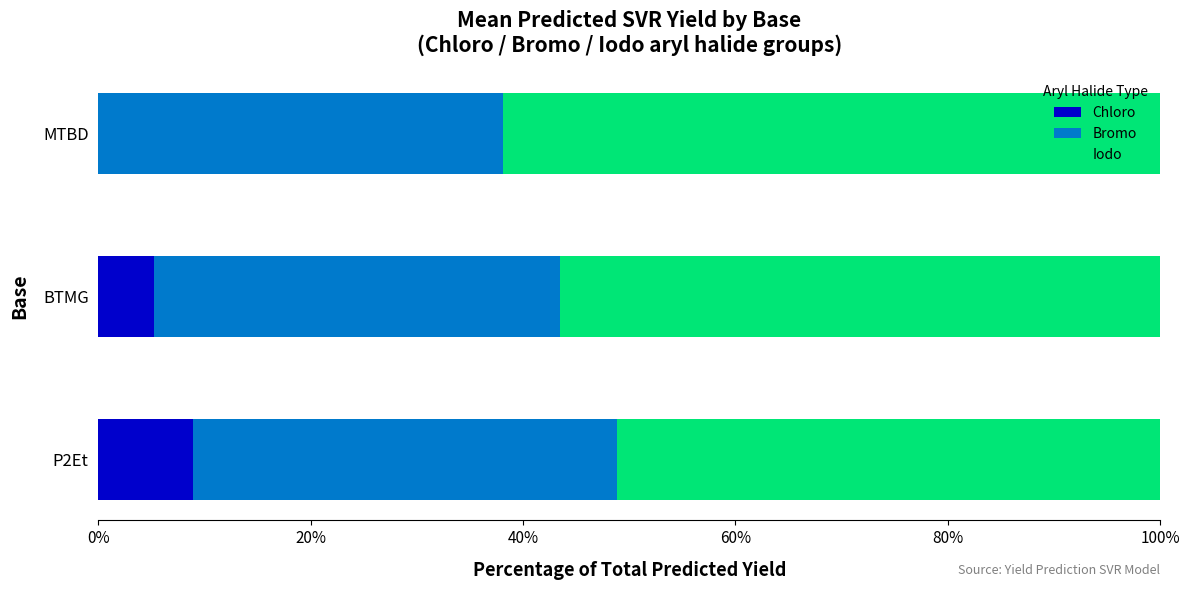

What is the sum of all Chloro values?

14.1